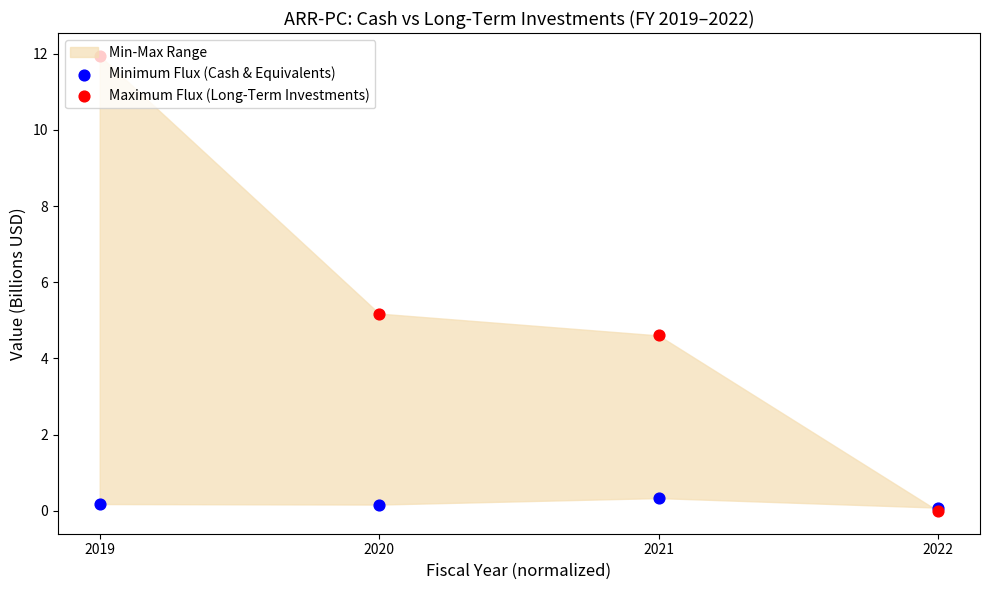

Which series reaches the maximum Y coordinate?

Maximum Flux (Long-Term Investments)